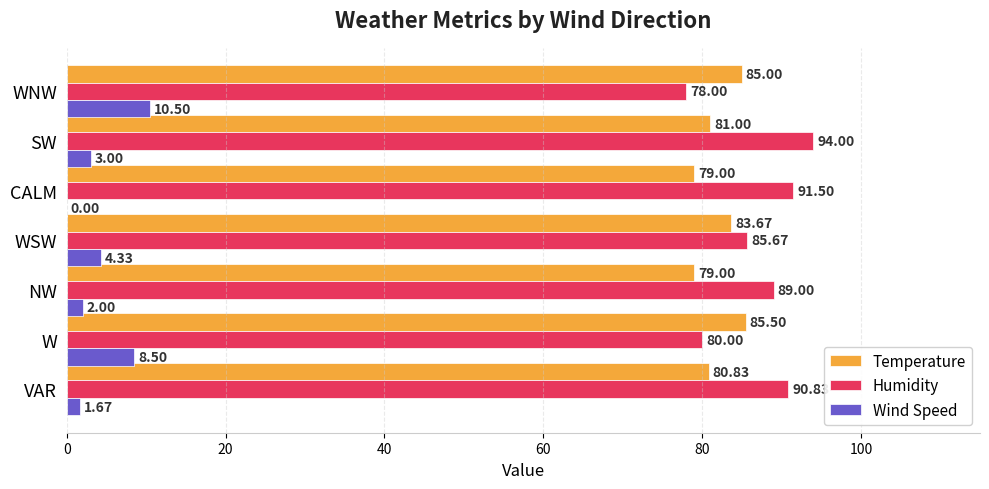

Which category has the highest value in the Temperature series?

W